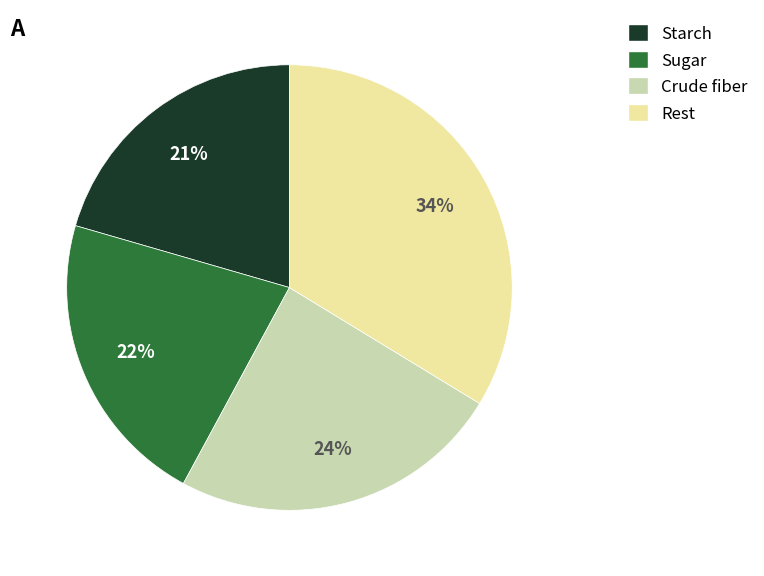

To the nearest percent, what is the average slice percentage?

25%